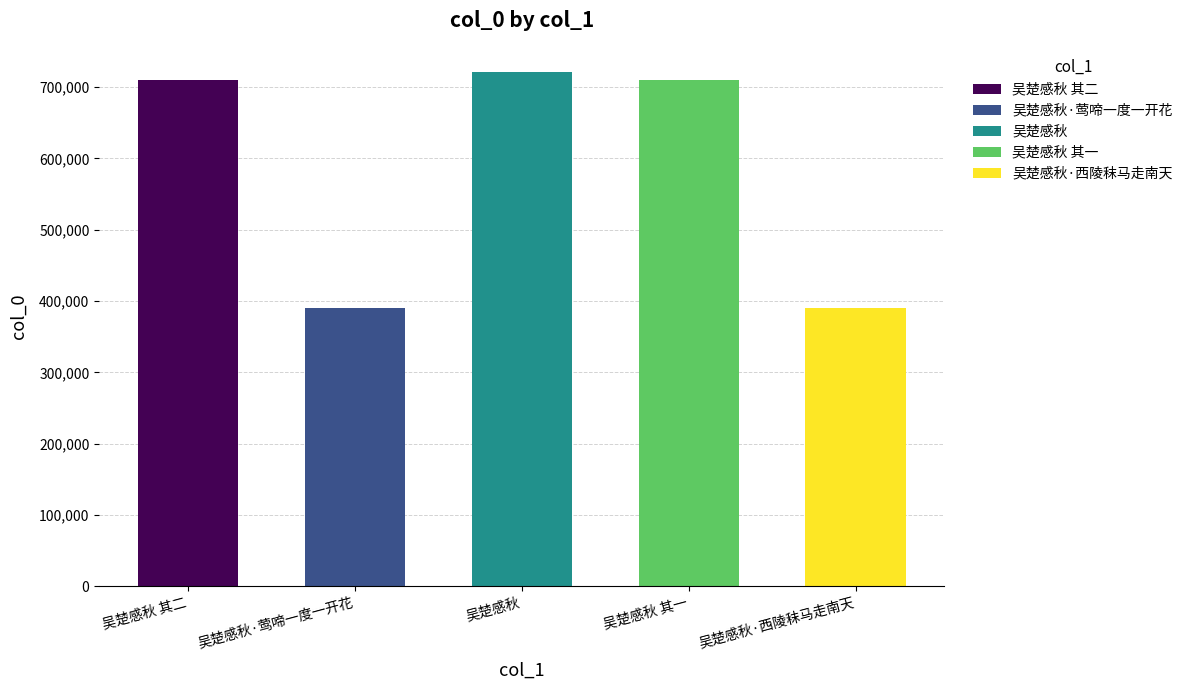

Which category has the highest value across all series?

吴楚感秋